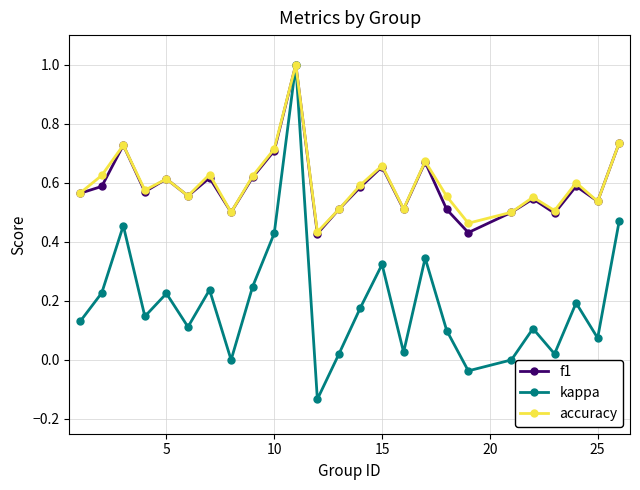

What are all the series names shown in the legend?

f1, kappa, accuracy